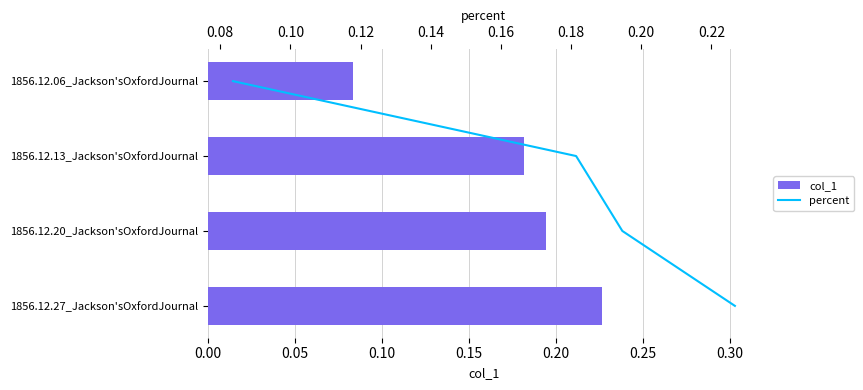

Read the percent value at 0.15.

3.0